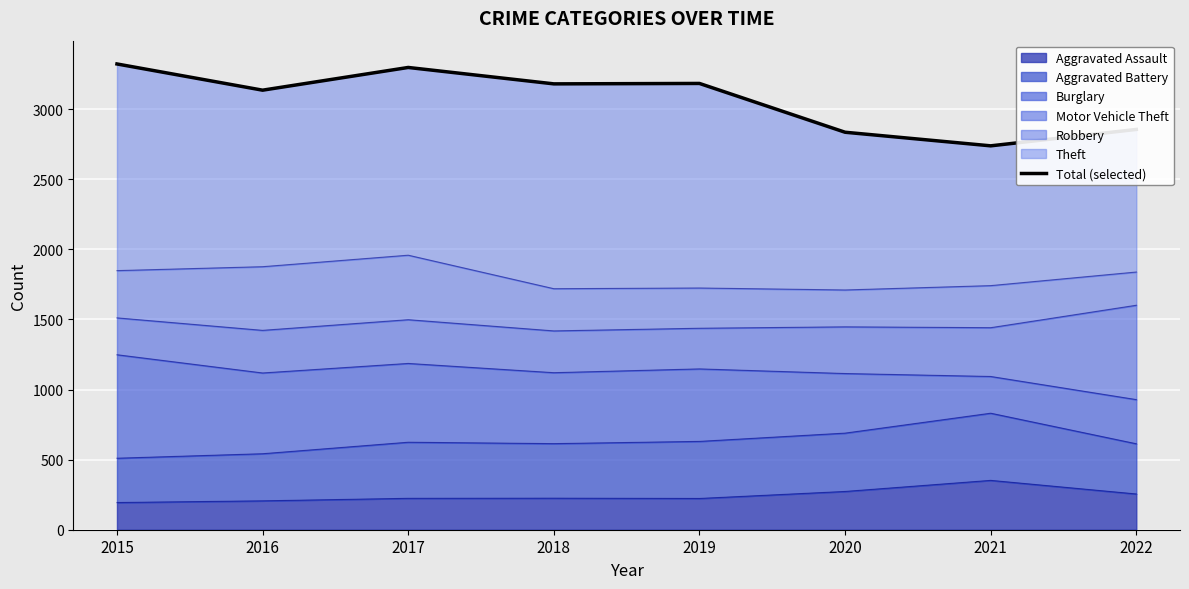

What is the greatest value displayed?

3322